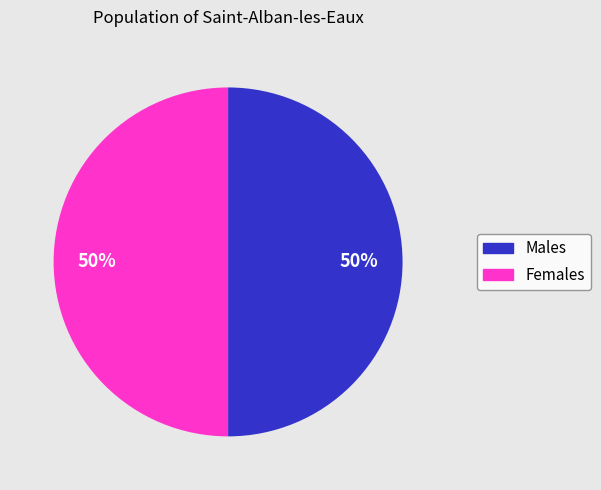

To the nearest percent, what is the average slice percentage?

50%